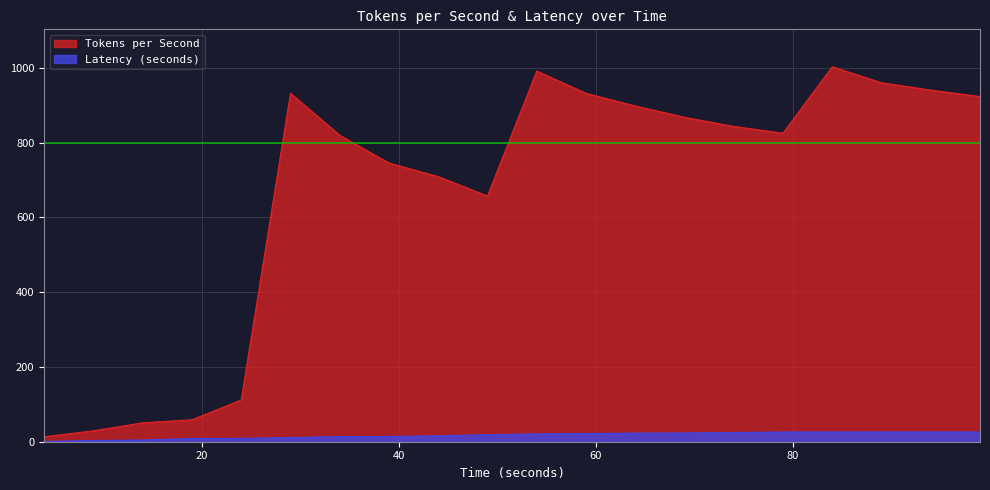

What is the minimum value shown in the chart?

0.8